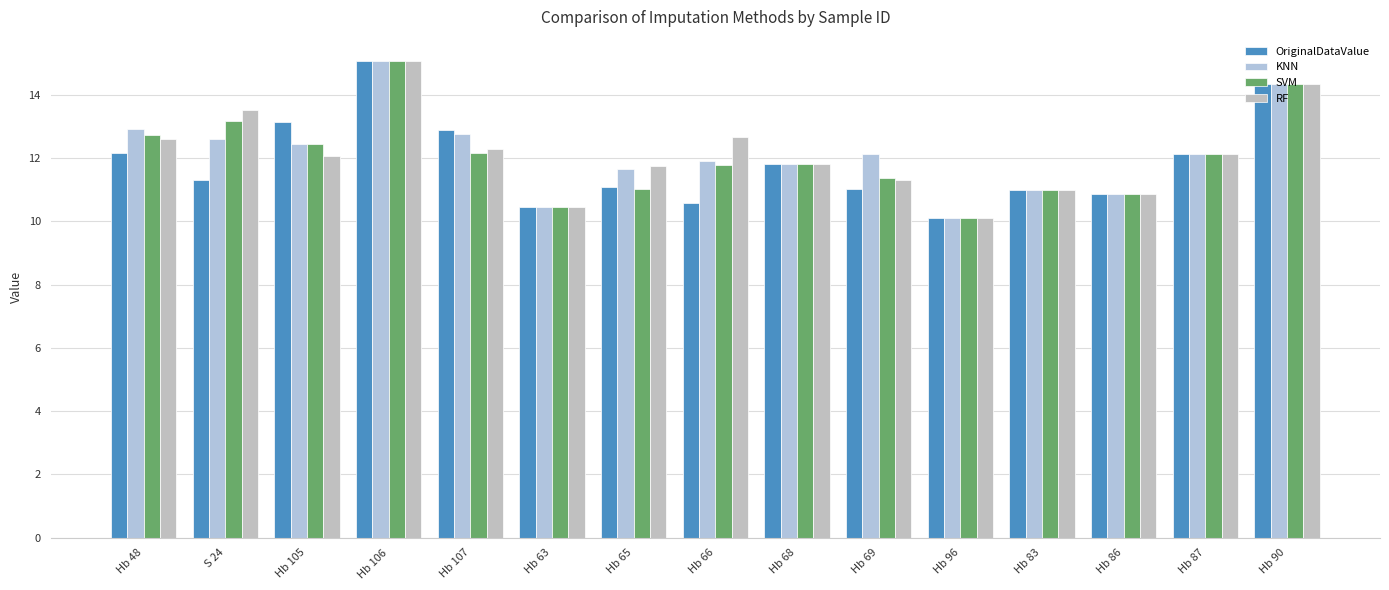

Does the chart contain stacked bars?

No